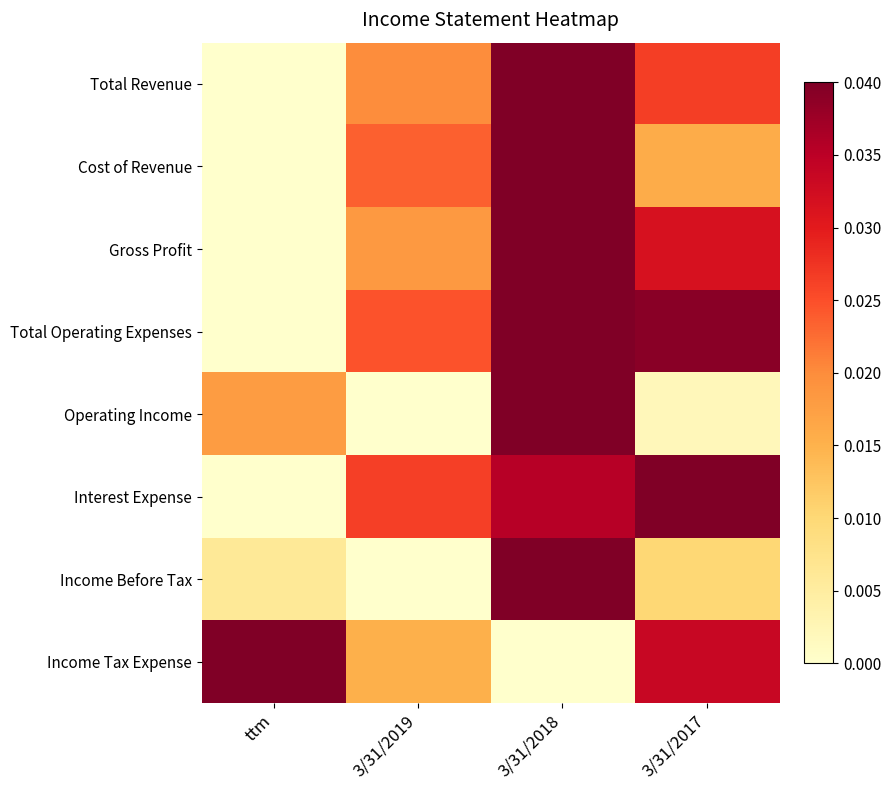

Count the number of categories in the chart.

4